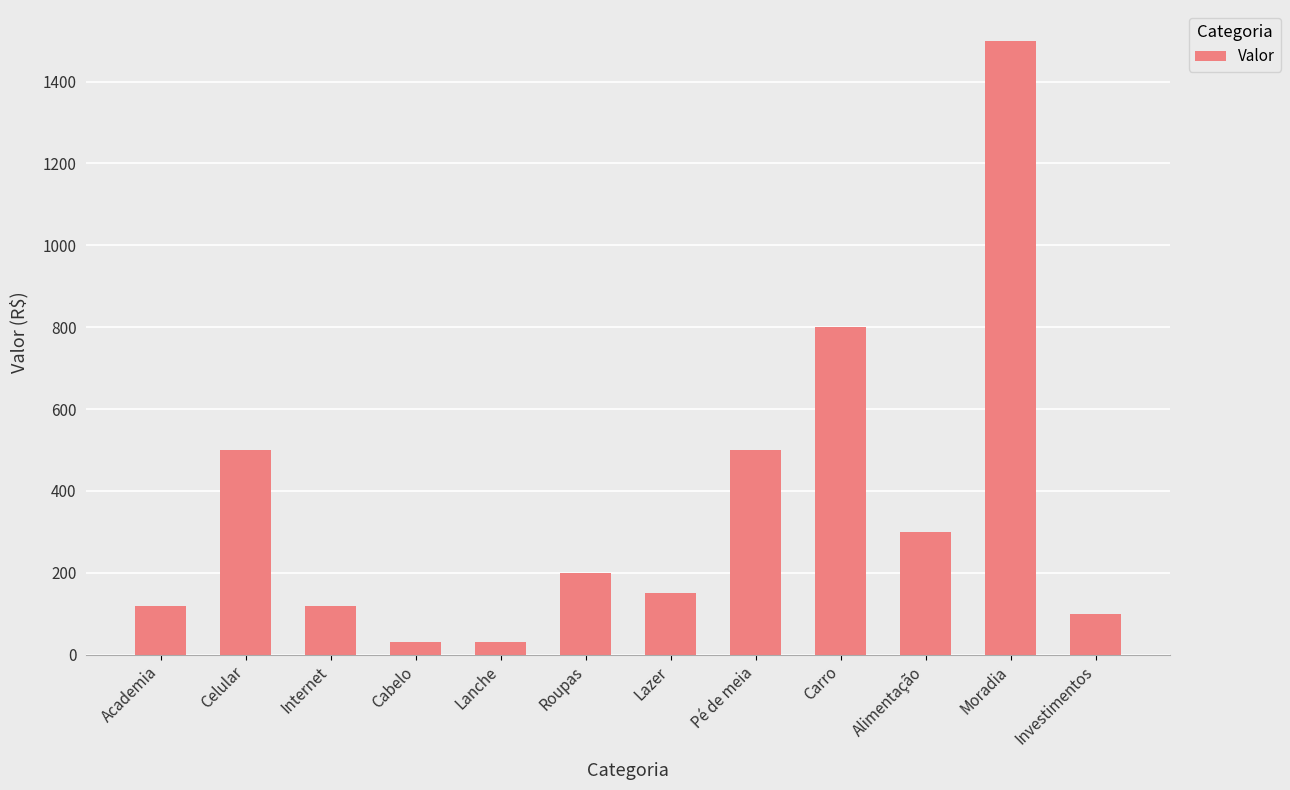

At which category does the chart reach its peak across all series?

Moradia